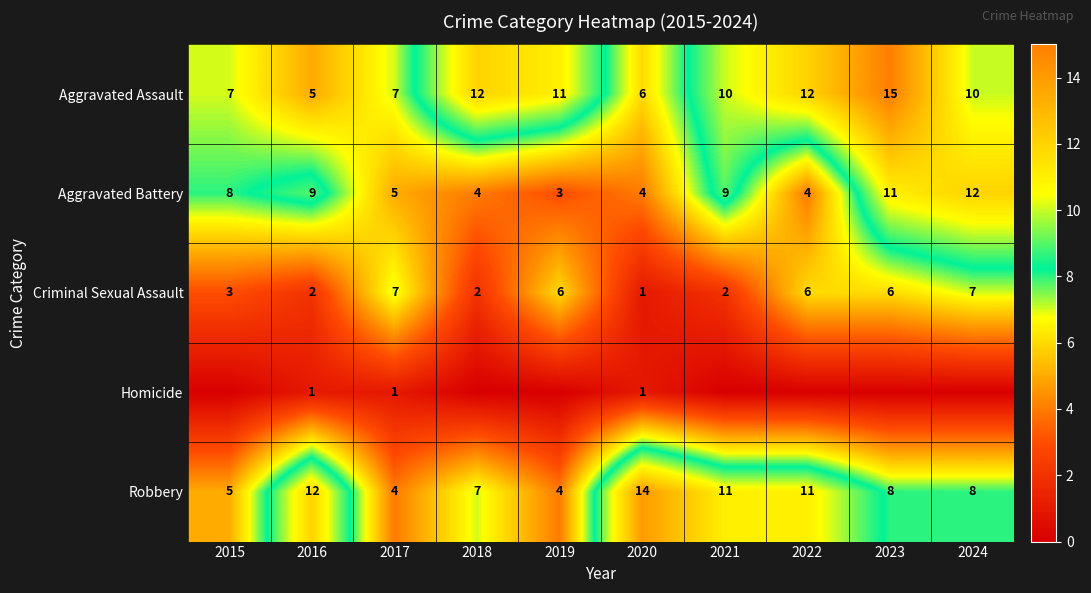

What is the maximum value for Criminal Sexual Assault?

7